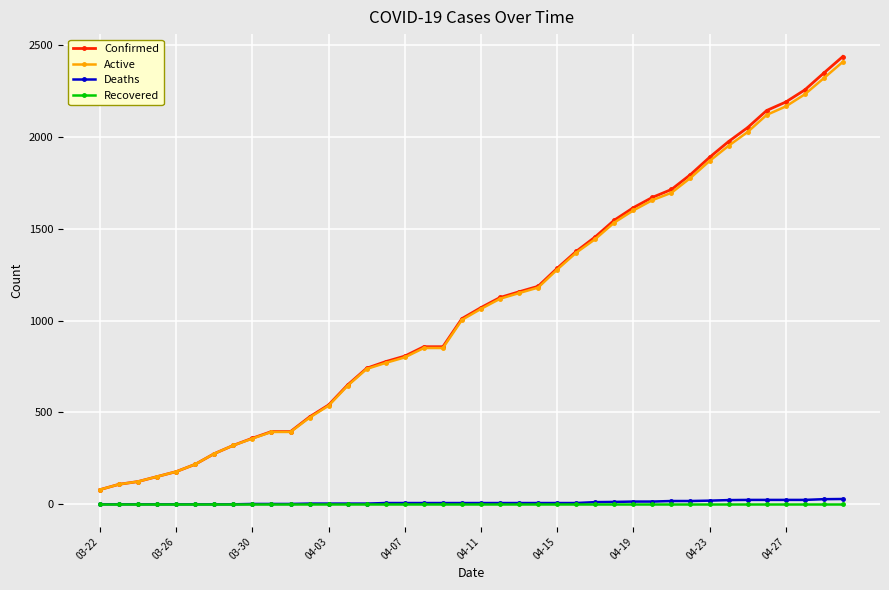

Which series has the widest spread of values?

Confirmed